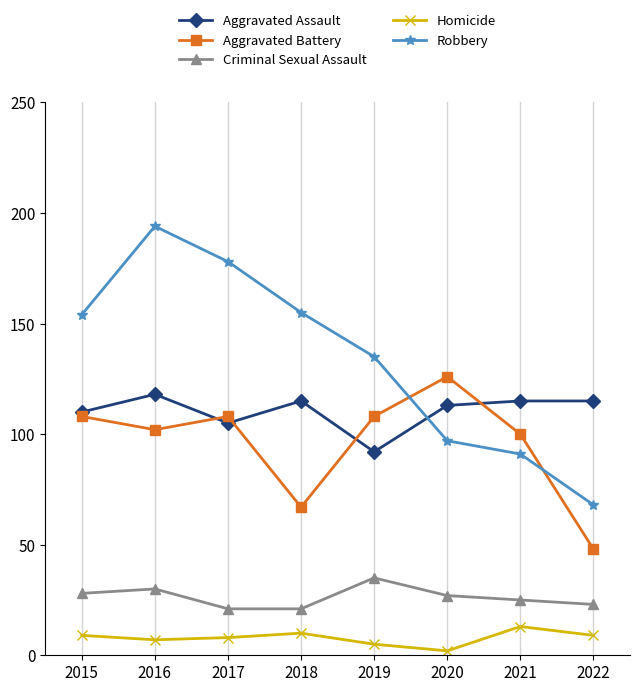

The Criminal Sexual Assault series shows 21 at 2018. True or false?

True